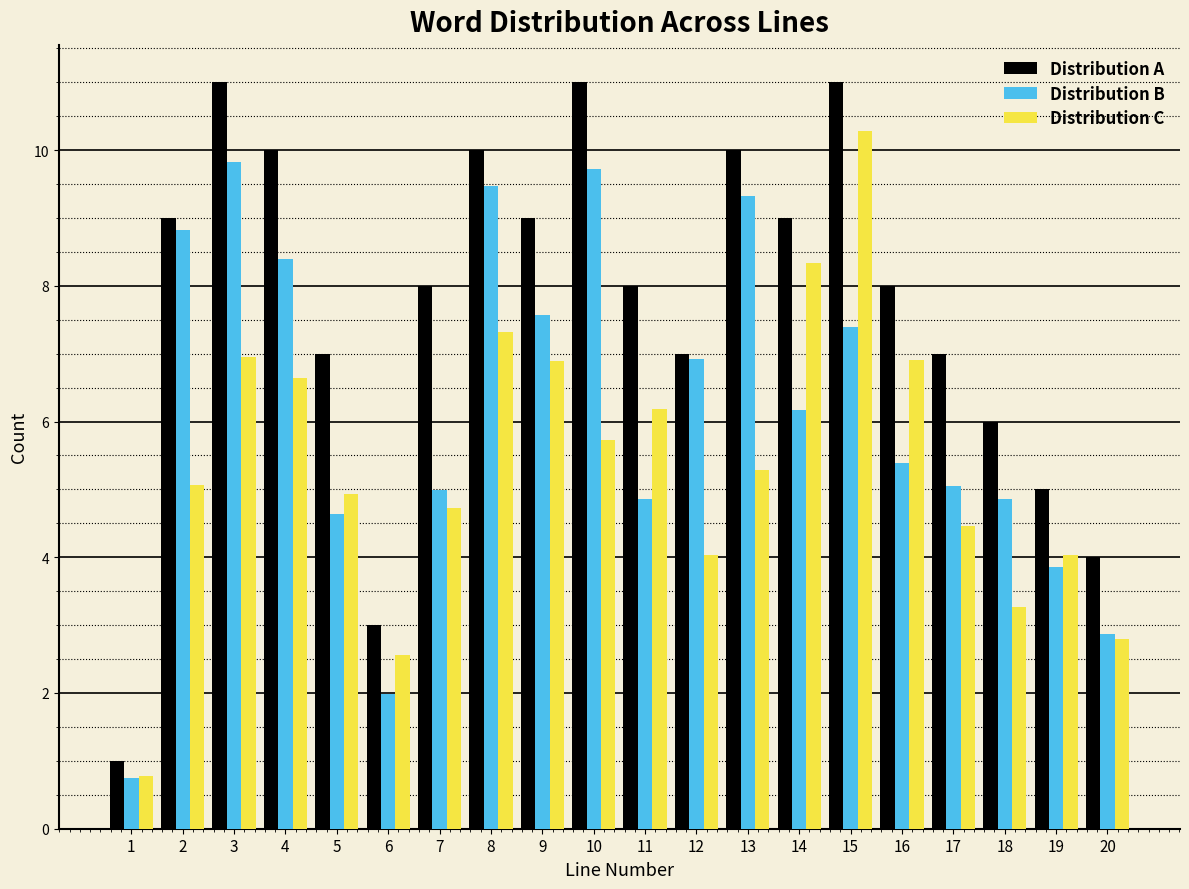

What is the smallest value displayed?

0.7